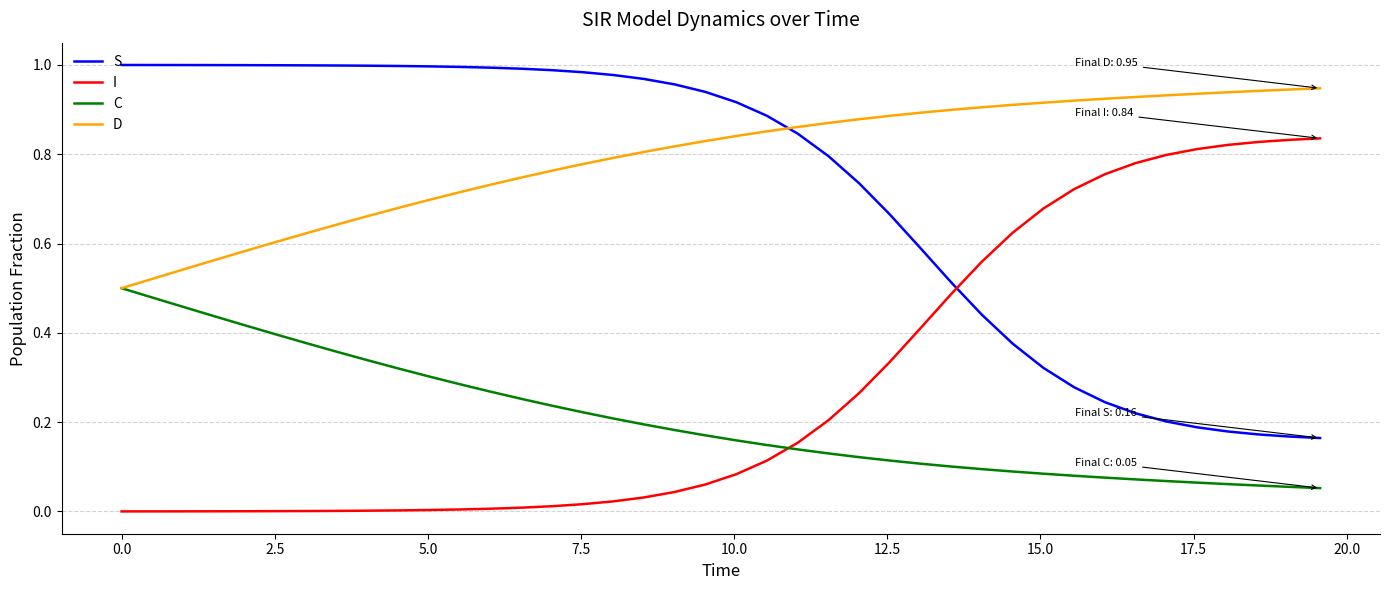

Which series has the largest total across all categories?

D